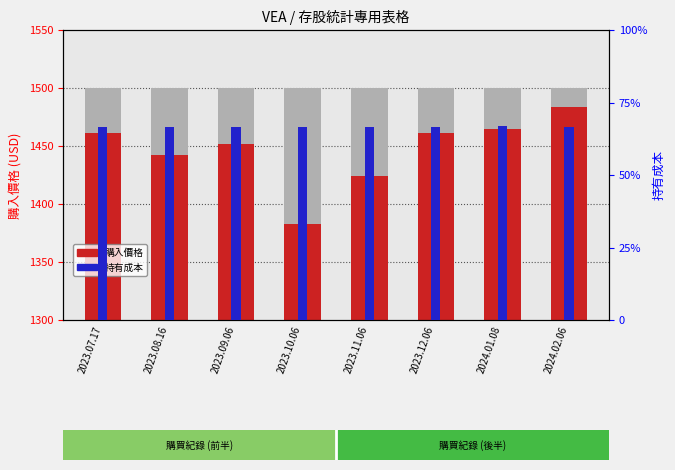

What position from the left is 2023.10.06?

4